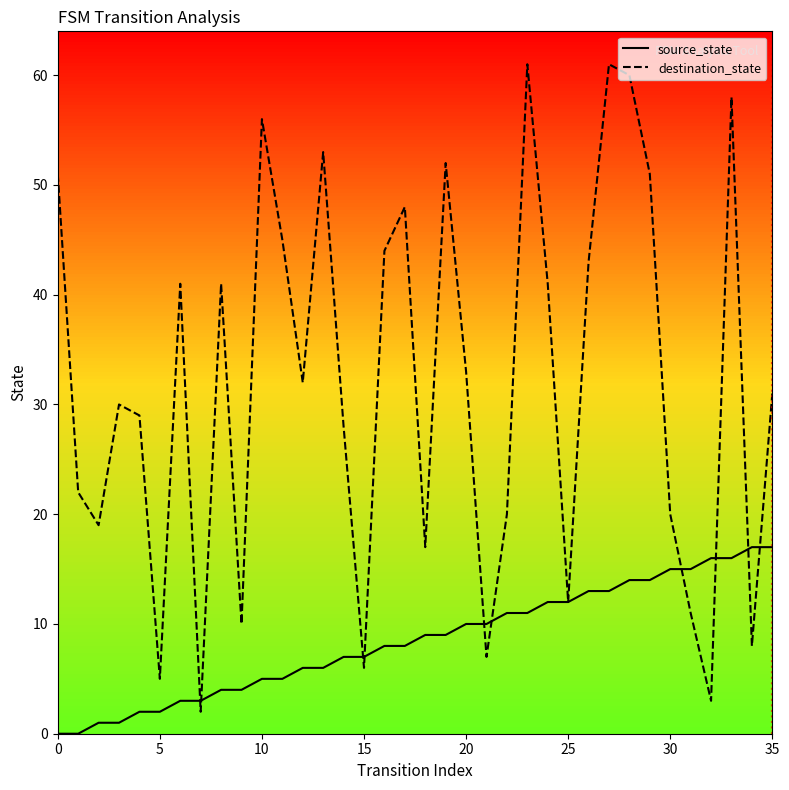

At which category is the sum across all series the highest?

27